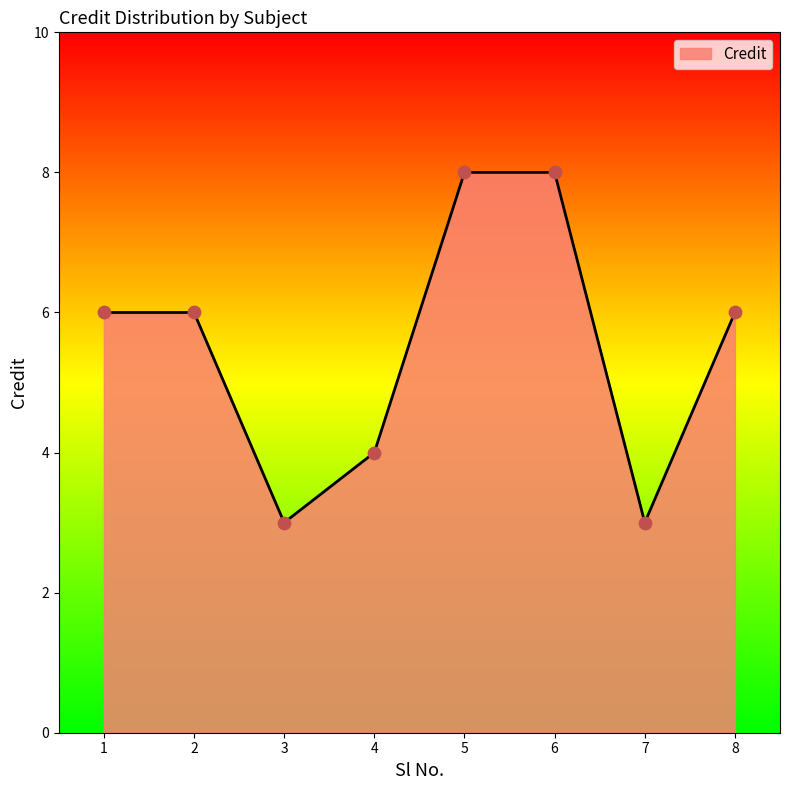

What is the change in value from 2 to 4?

-2